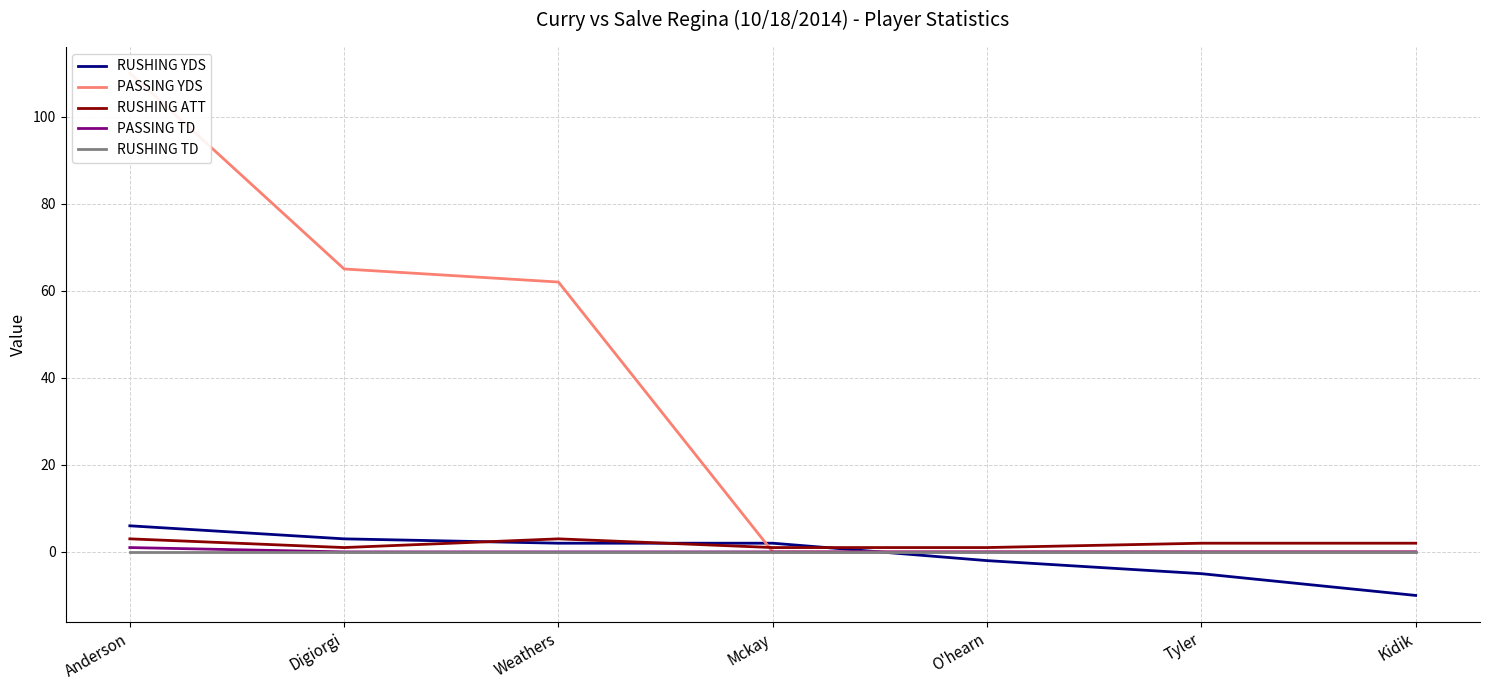

Reading left to right, transcribe all the data shown in this chart.

RUSHING YDS: 6	3	2	2	-2	-5	-10
PASSING YDS: 110	65	62	0	0	0	0
RUSHING ATT: 3	1	3	1	1	2	2
PASSING TD: 1	0	0	0	0	0	0
RUSHING TD: 0	0	0	0	0	0	0